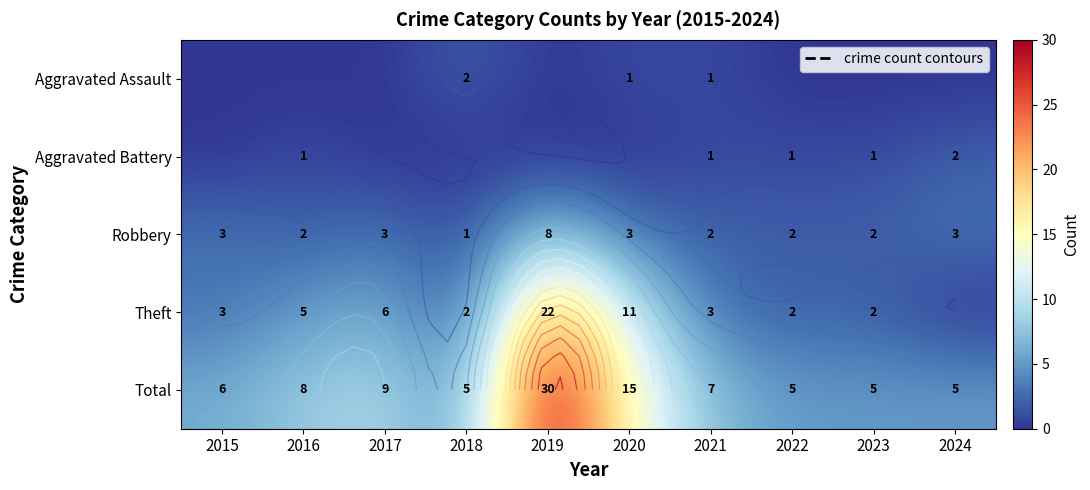

List the labels in order of Aggravated Battery value, largest first.

2024, 2016, 2021, 2022, 2023, 2015, 2017, 2018, 2019, 2020